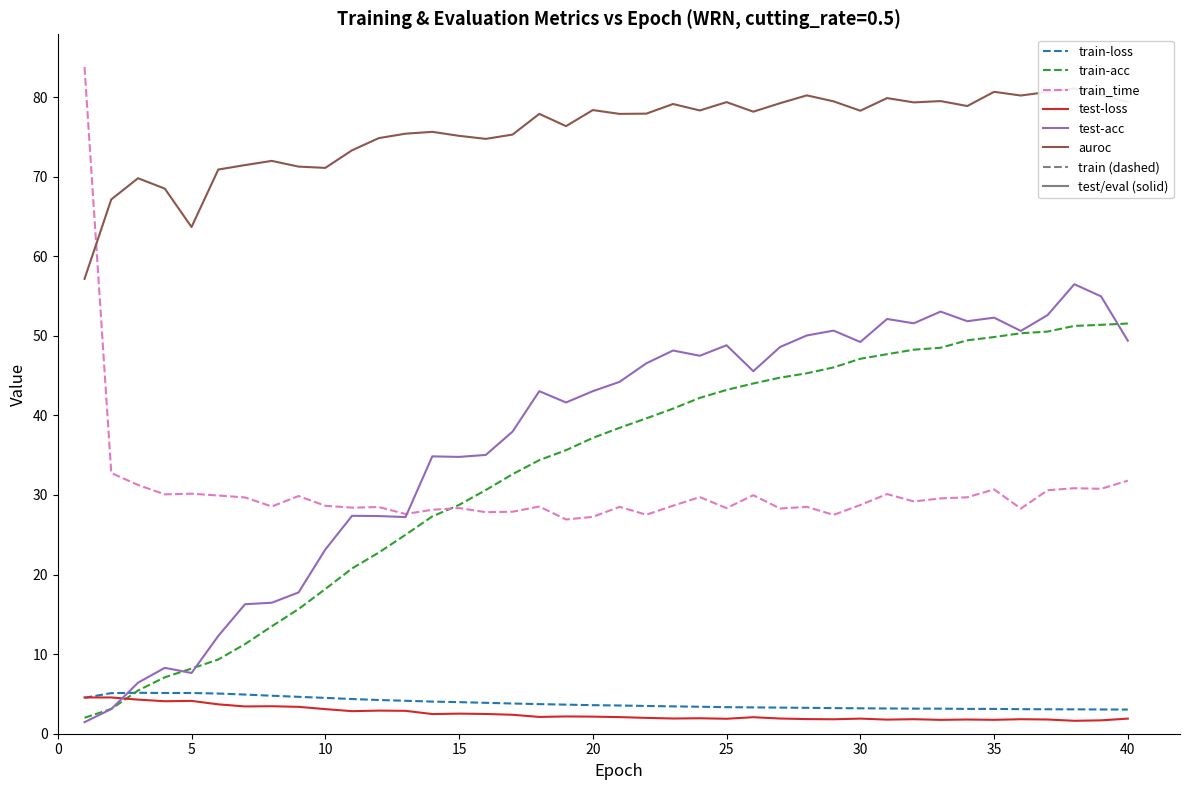

Does the chart have visible grid lines?

No